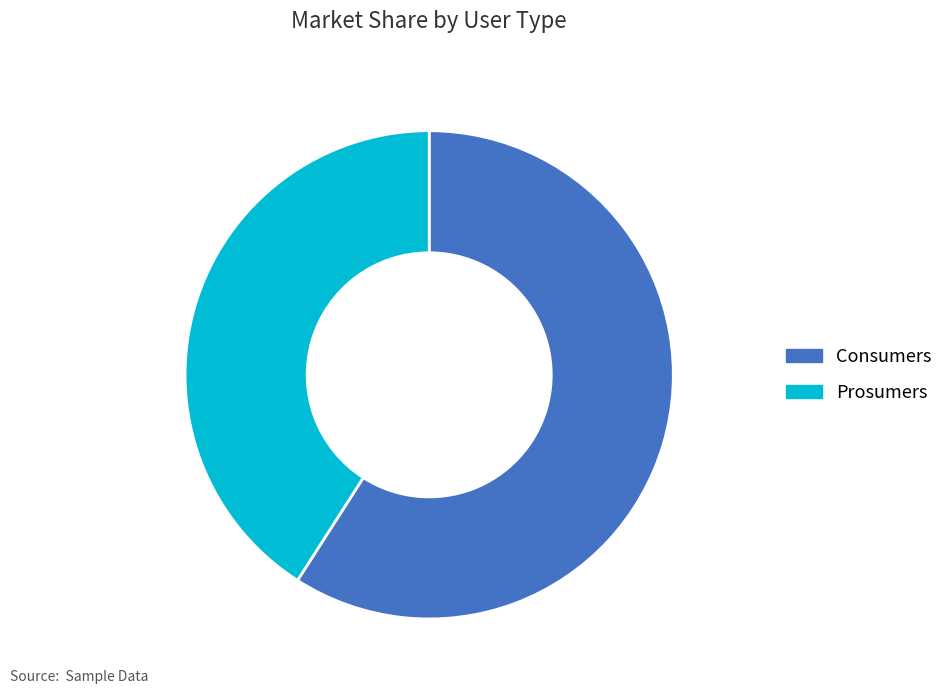

Does any single category account for the majority?

Yes